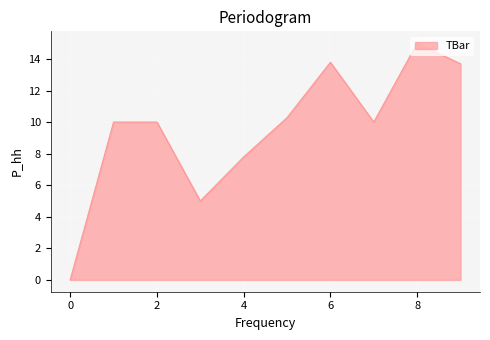

What is the maximum value shown in the chart?

15.0